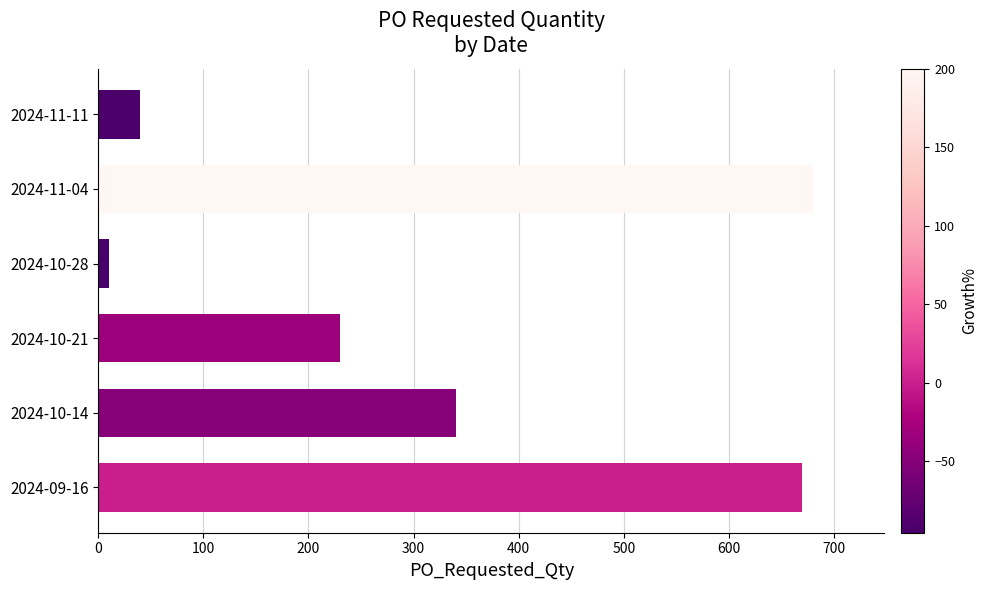

What is the difference between the maximum and minimum values?

670